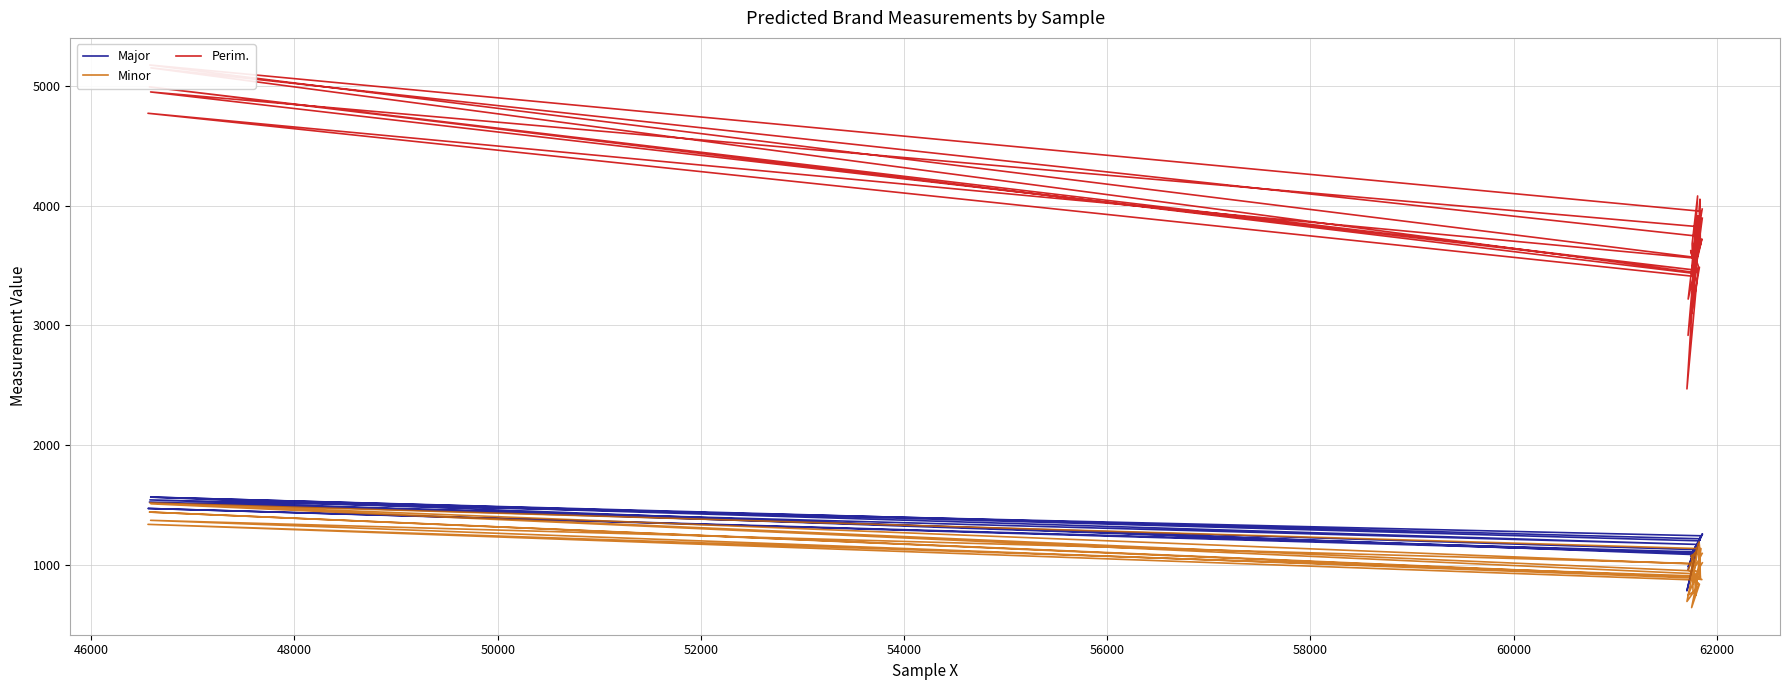

What is the sum of all Perim. values?

151086.3